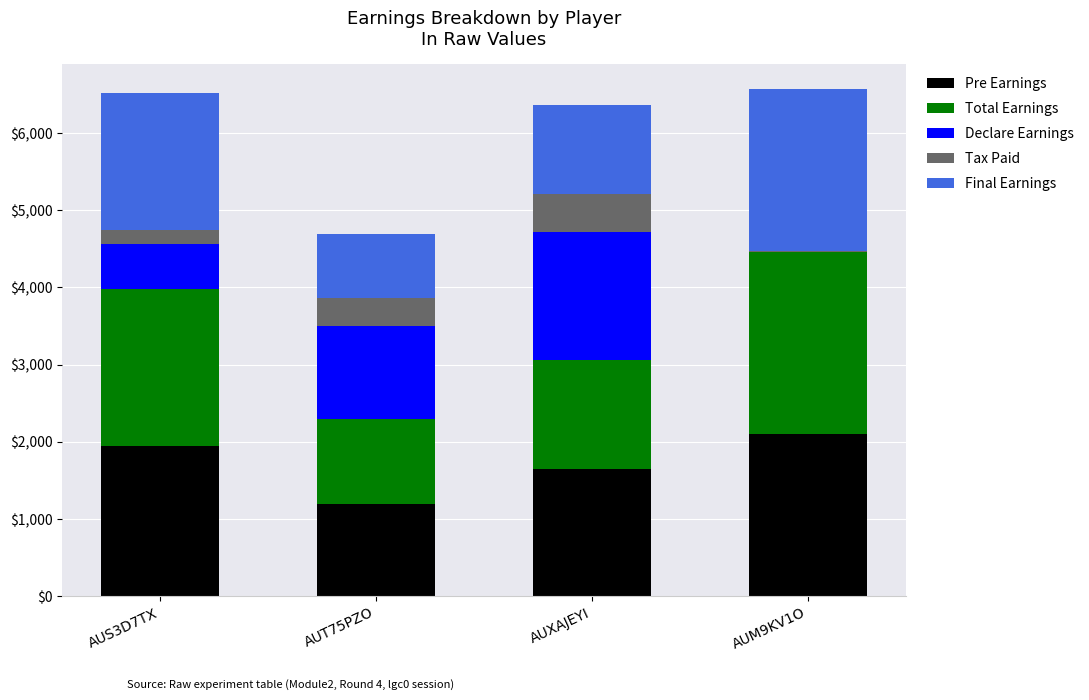

What is the total value across all series at AUS3D7TX?

6517.9